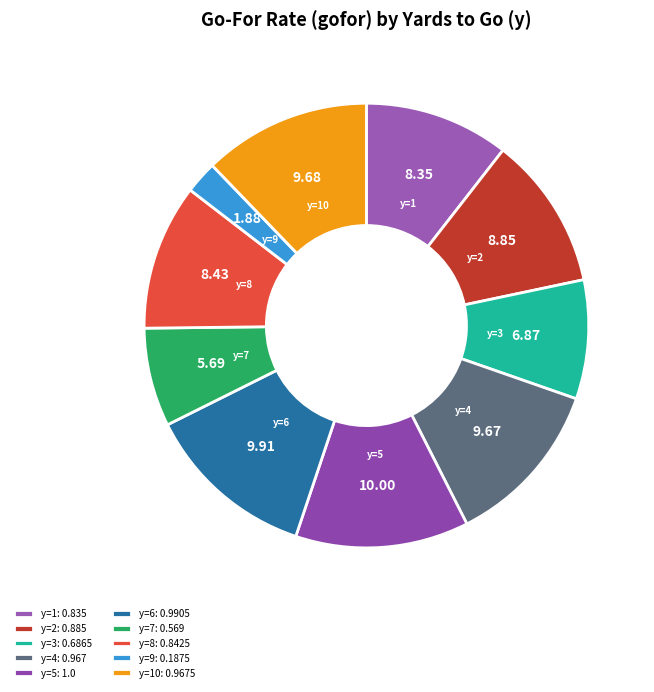

Which category has the biggest portion of the pie?

y=5